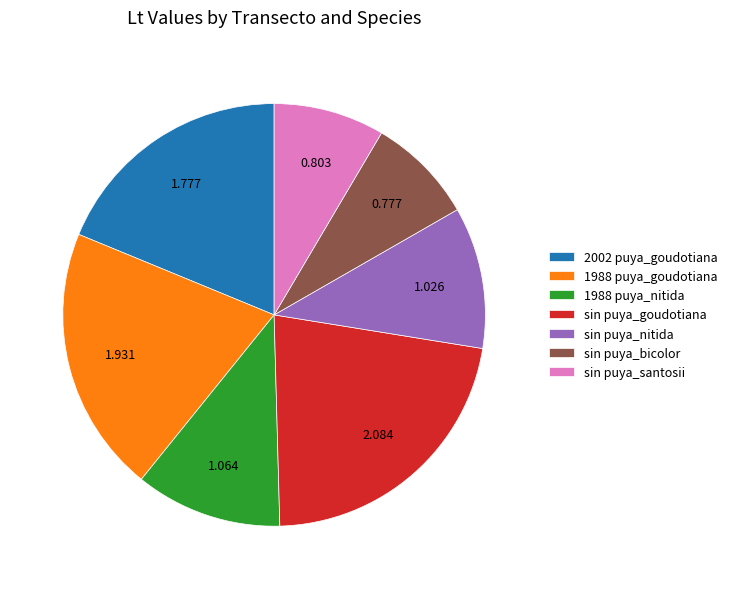

Is 2002 puya_goudotiana the majority of the pie?

No